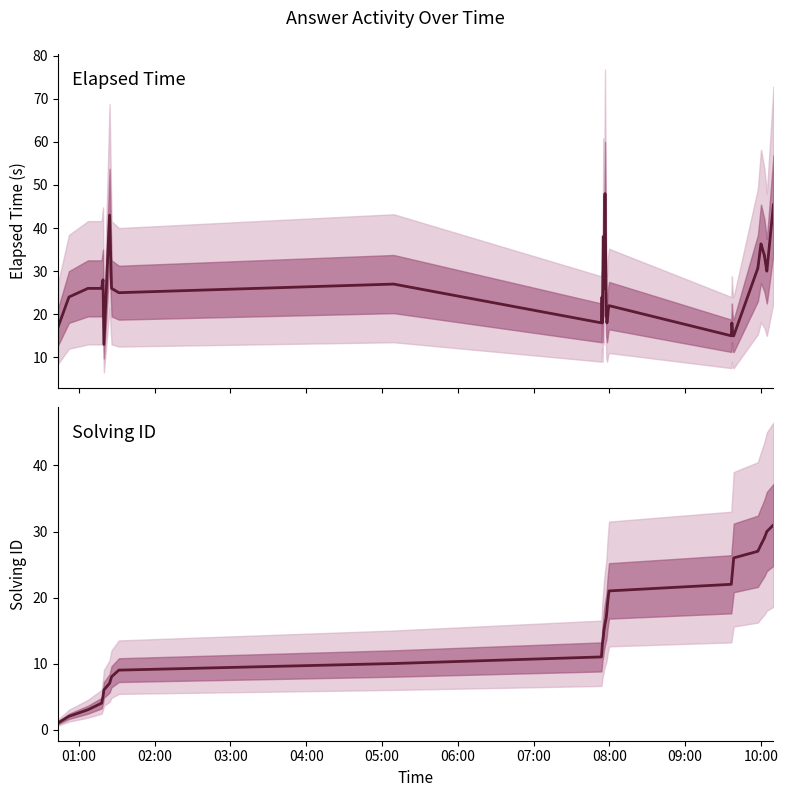

Reading left to right, what are all the values shown in this chart?

Elapsed Time (s): 17.0	24.0	26.0	26.0	28.0	13.0	43.0	26.0	25.0	27.0	18.0	24.0	18.0	38.0	26.0	48.0	20.0	18.0	19.0	21.0	22.0	15.0	18.0	16.0	15.0	15.0	30.7	30.7	30.7	36.3	36.3	36.3	33.7	33.7	33.7	30.0	30.0	30.0	45.5	45.5
Solving ID: 1.0	2.0	3.0	4.0	5.0	6.0	7.0	8.0	9.0	10.0	11.0	12.0	13.0	14.0	15.0	16.0	17.0	18.0	19.0	20.0	21.0	22.0	23.0	24.0	25.0	26.0	27.0	27.0	27.0	28.0	28.0	28.0	29.0	29.0	29.0	30.0	30.0	30.0	31.0	31.0